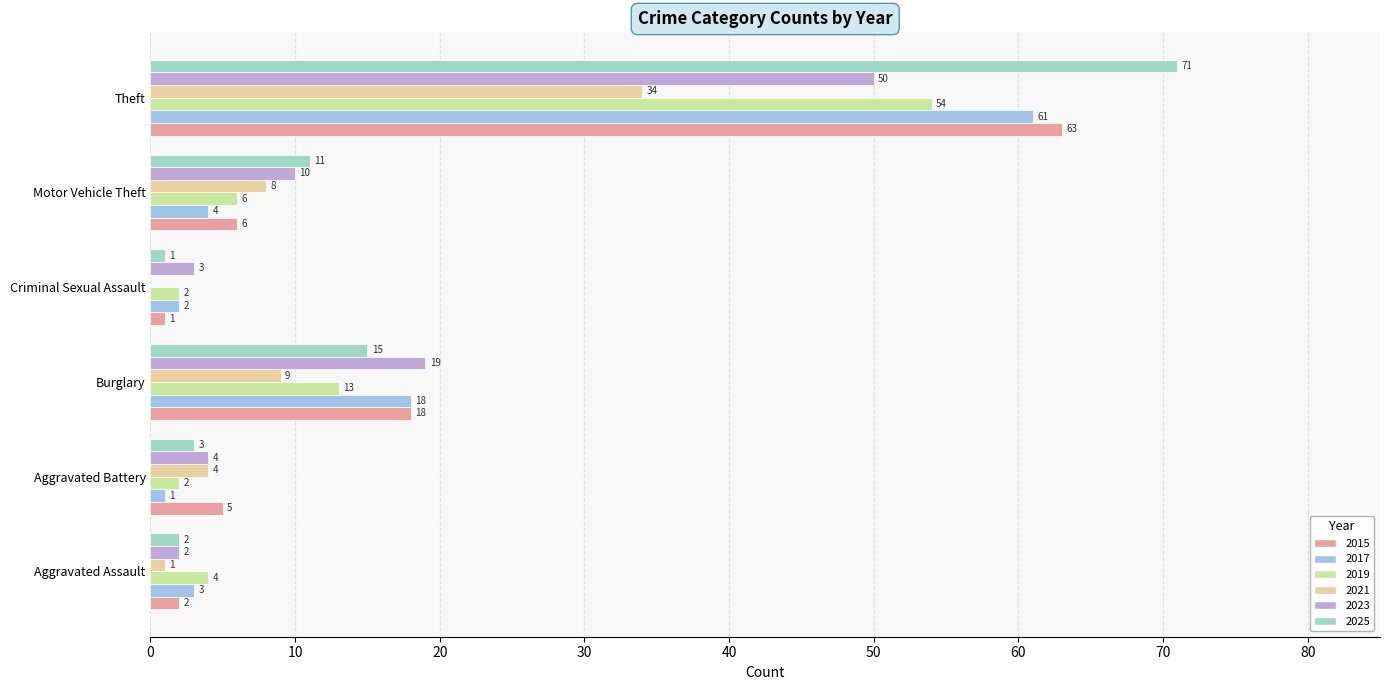

List the series in order of their peak value, highest first.

2025, 2015, 2017, 2019, 2023, 2021